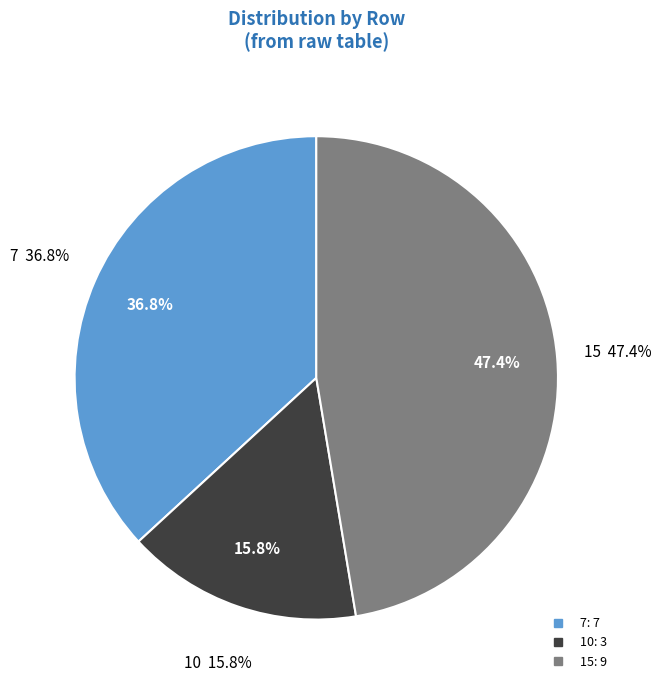

Which slice is the smallest?

10